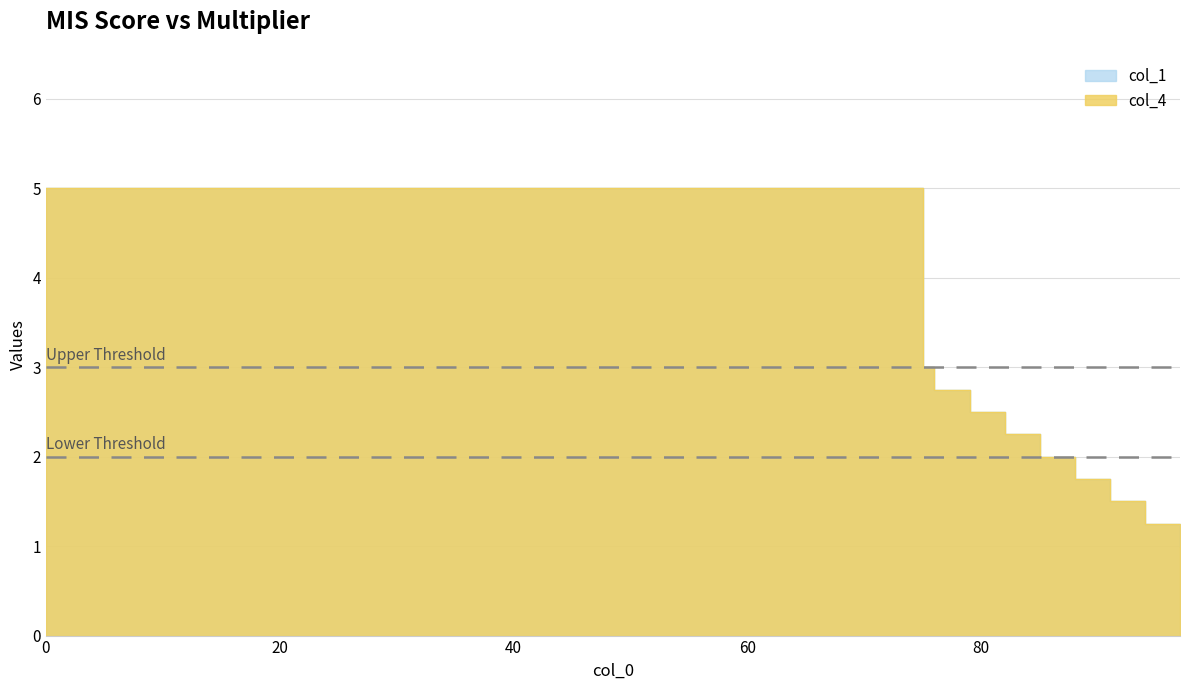

Which series has the largest total across all categories?

col_1